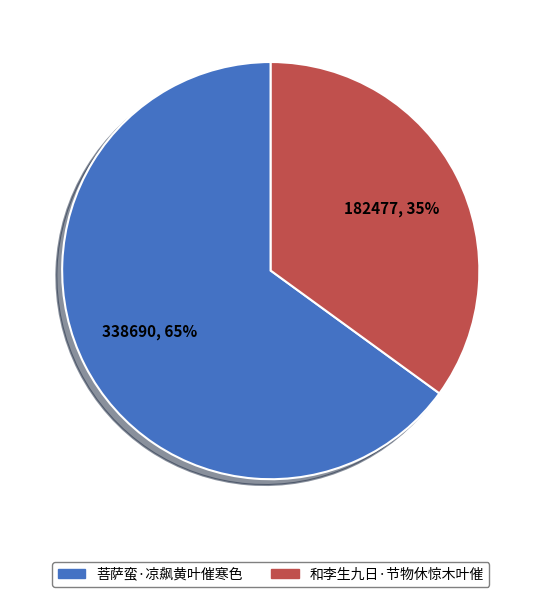

The 菩萨蛮·凉飙黄叶催寒色 slice represents 54% of the pie. True or false?

False